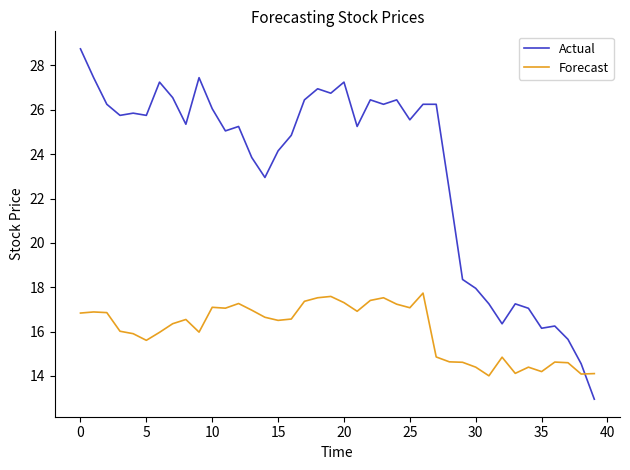

What is the highest value of the Actual series?

28.8